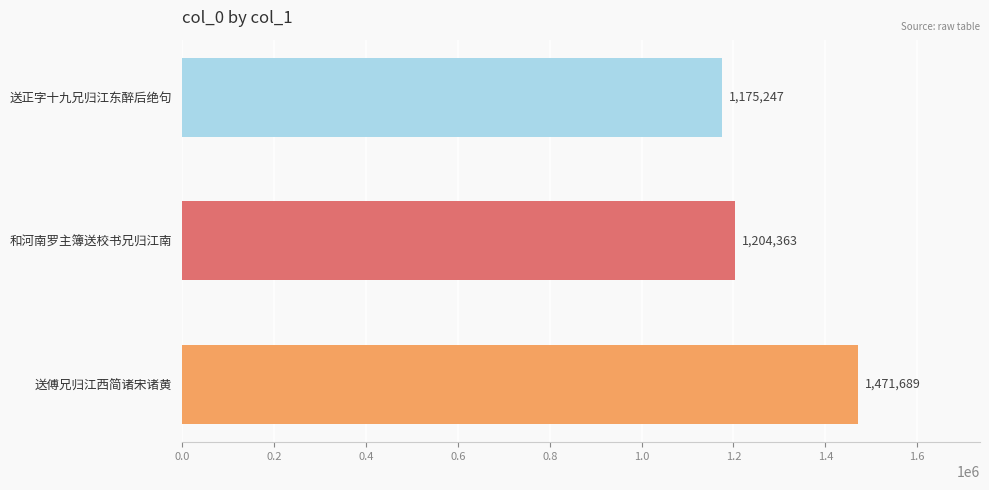

Where is the data nearest to the value 1323468?

和河南罗主簿送校书兄归江南